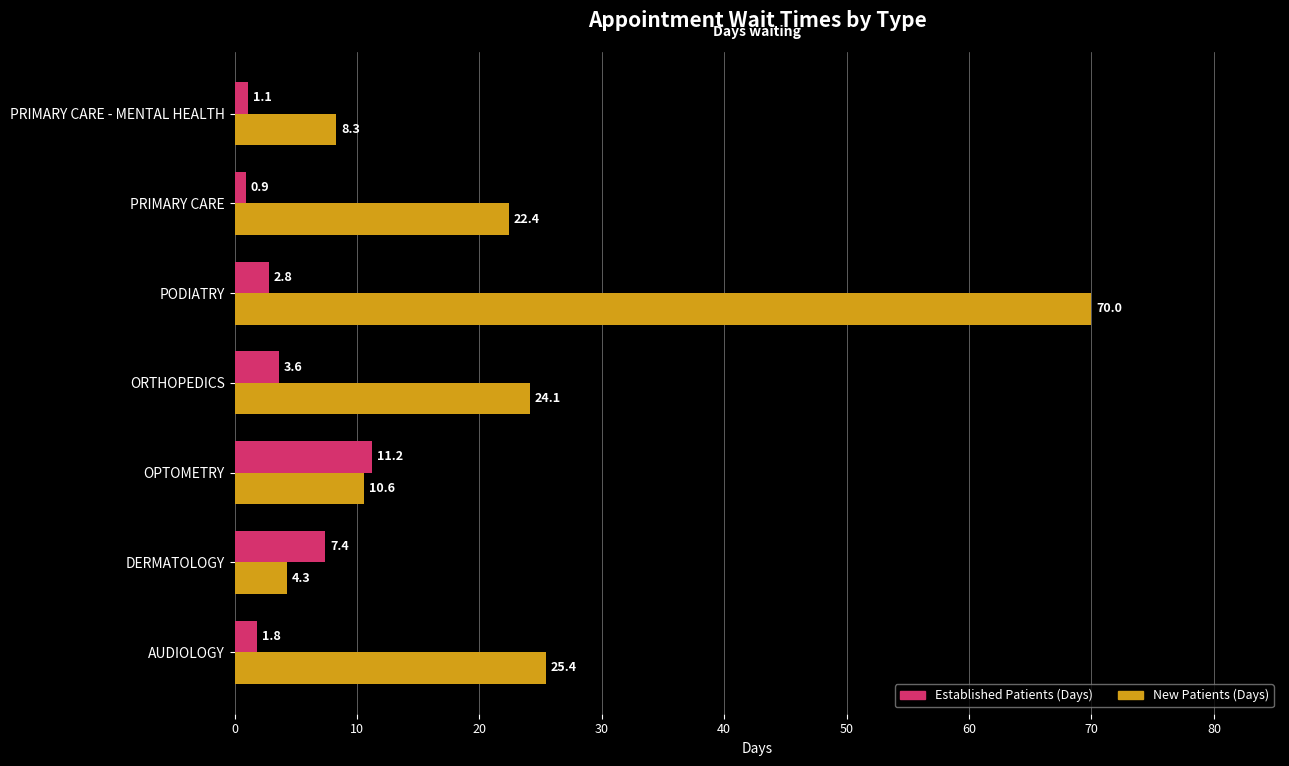

What is the spread (max minus min) of values at PRIMARY CARE - MENTAL HEALTH?

7.2